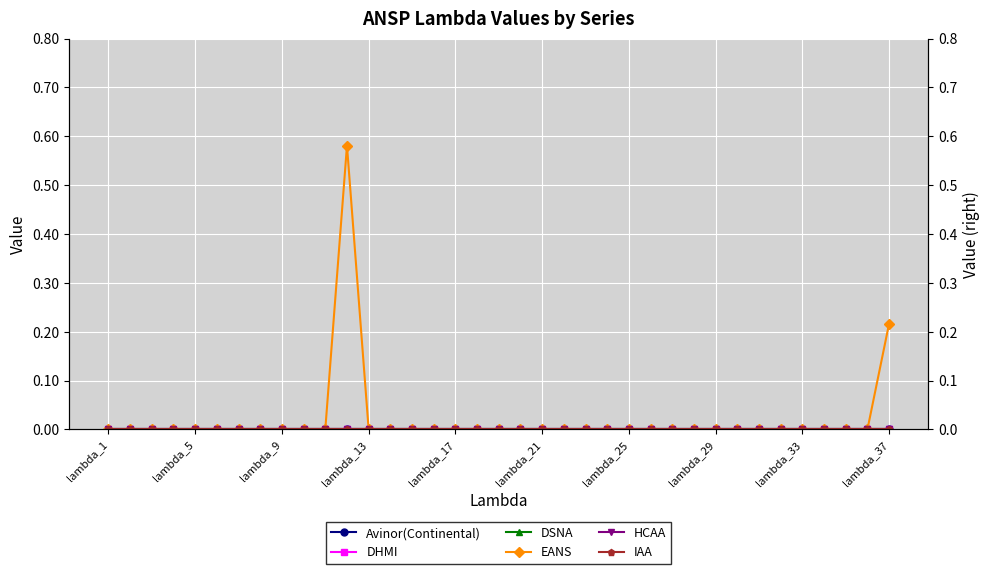

Rank the series at lambda_5 from highest to lowest value.

Avinor(Continental), DHMI, DSNA, EANS, HCAA, IAA